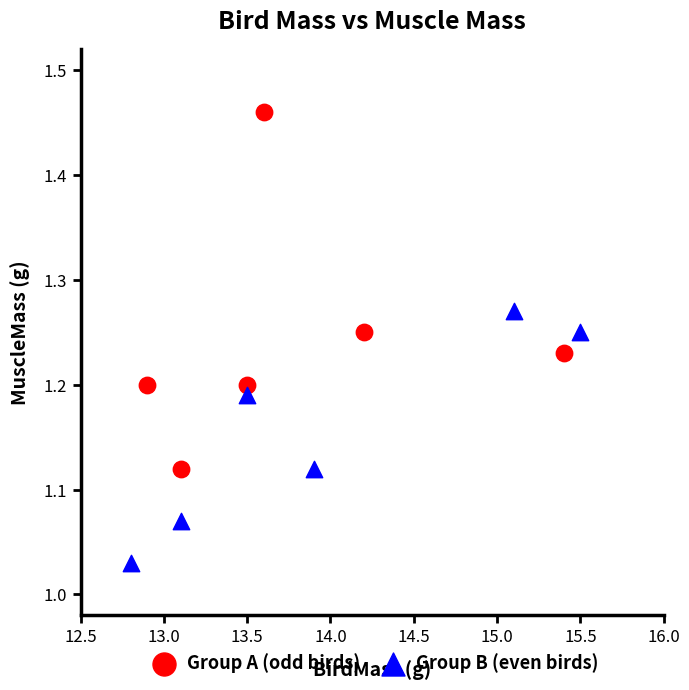

Which series has the largest Y range (max minus min)?

Group A (odd birds)